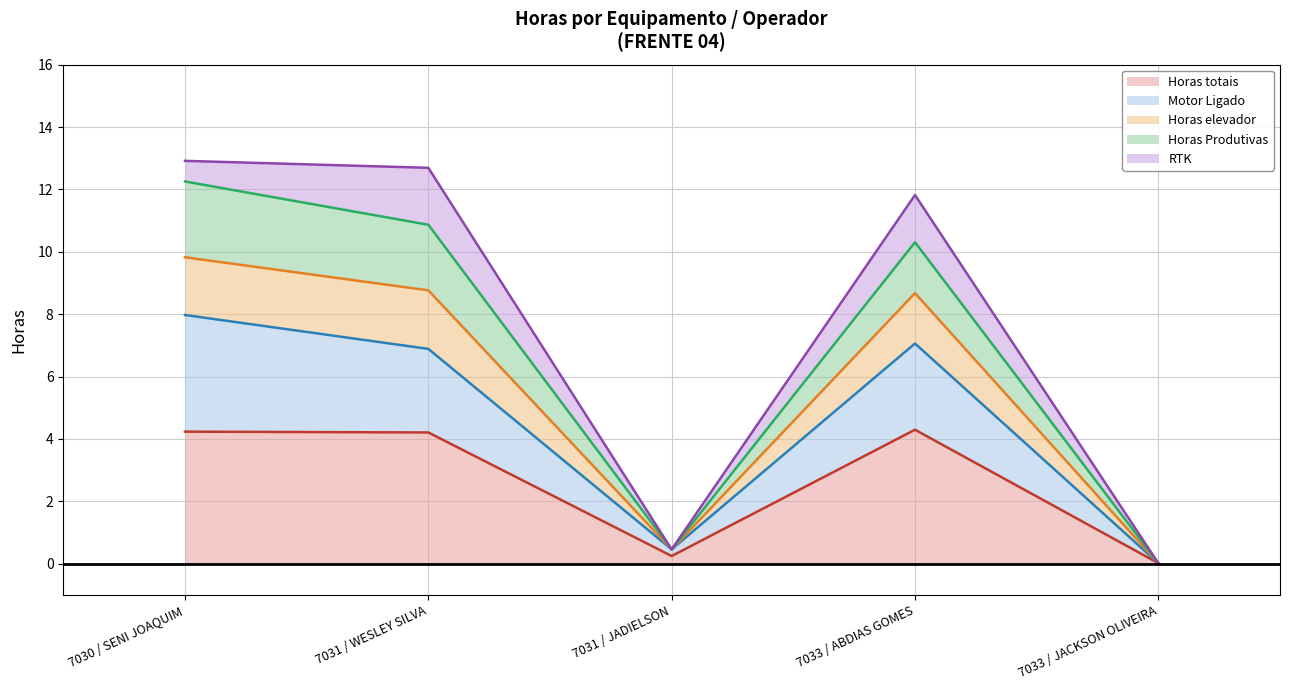

What is the highest value of the Horas totais series?

4.3